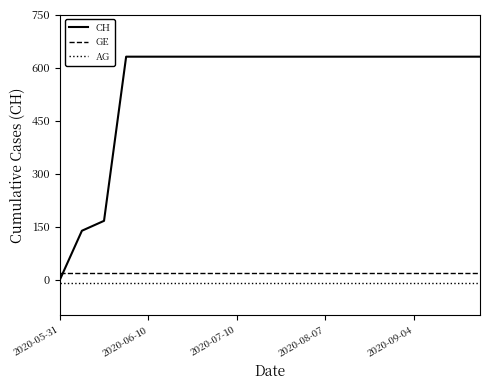

Reading left to right, extract all data points from this chart.

CH: 0	139	167	631	631	631	631	631	631	631	631	631	631	631	631	631	631	631	631	631
GE: 20	20	20	20	20	20	20	20	20	20	20	20	20	20	20	20	20	20	20	20
AG: -10	-10	-10	-10	-10	-10	-10	-10	-10	-10	-10	-10	-10	-10	-10	-10	-10	-10	-10	-10